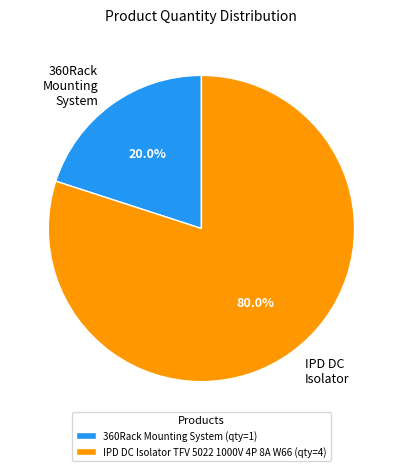

How much of the chart is everything except 360Rack Mounting System?

80.0%